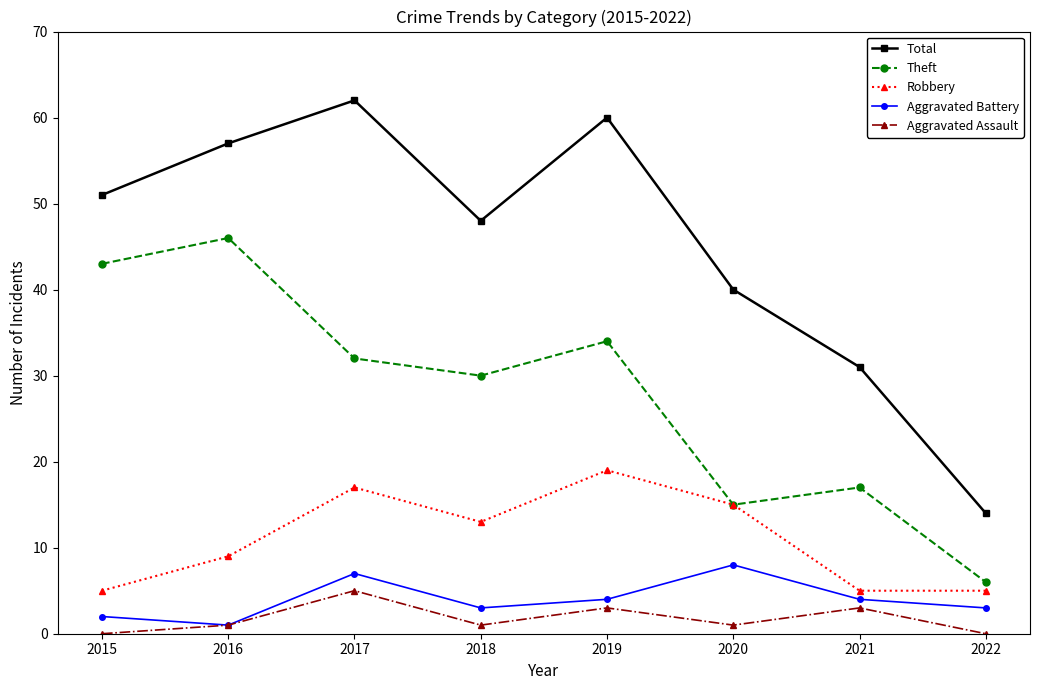

What value does the Total series have at 2018?

48